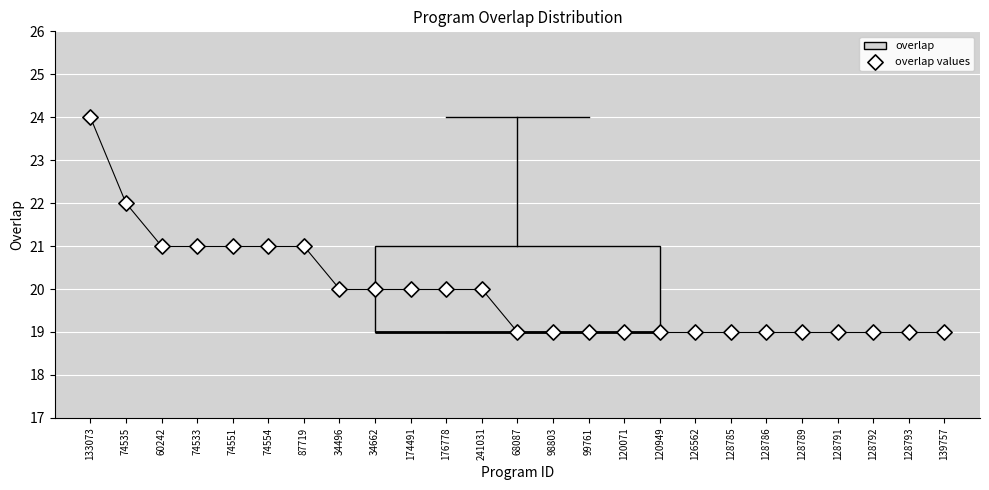

Where is the lower edge of the box at x = 68087 on the y-axis? The values are not printed on the chart, so give them approximately, as read against the axis.

19